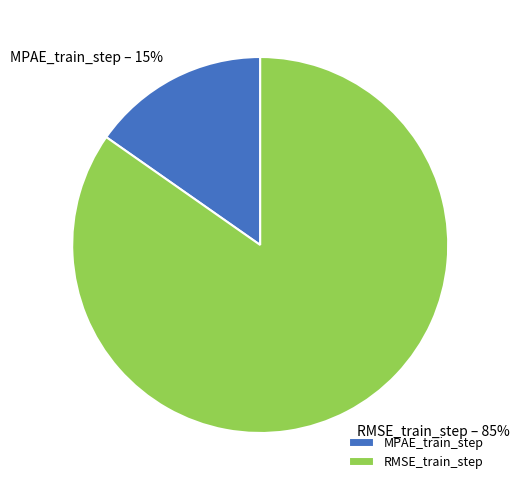

How many segments does this pie chart have?

2